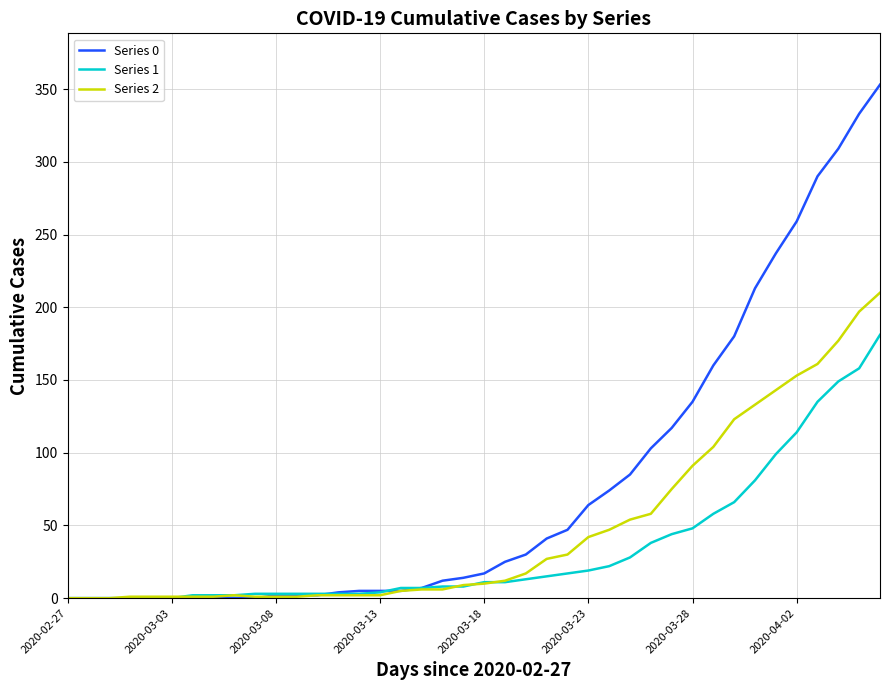

What is the maximum value for Series 2?

210